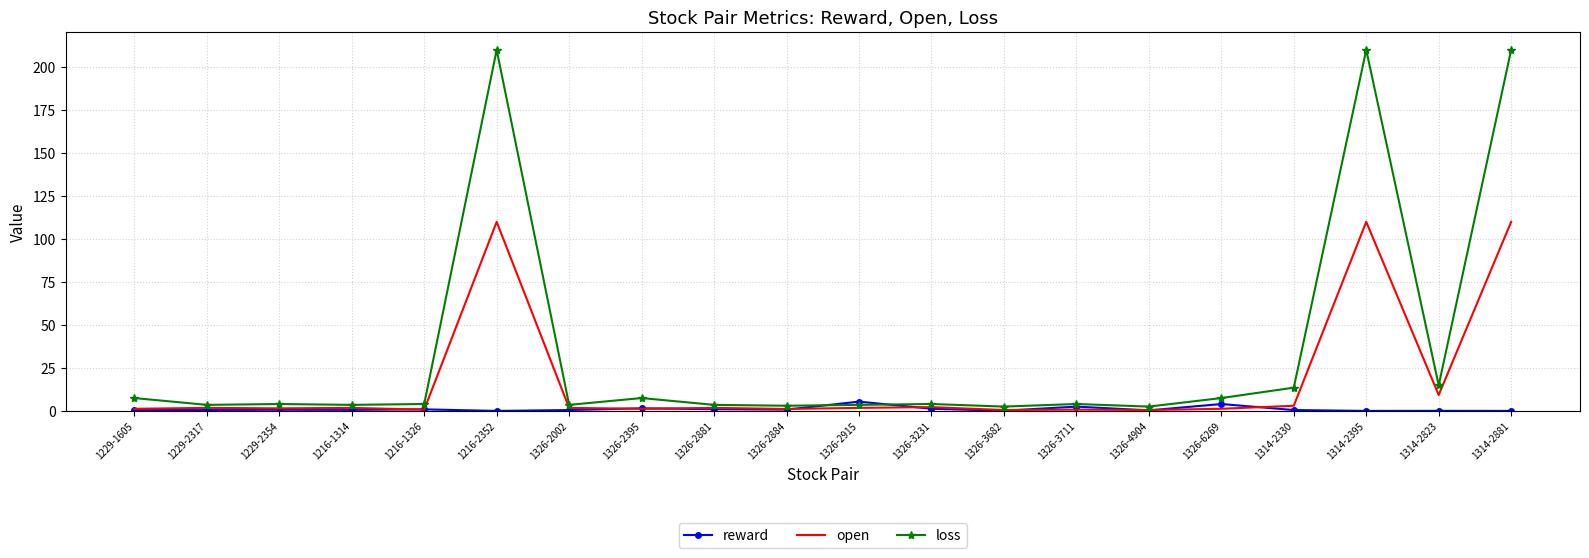

True or false: open has a value of 110.0 at 1314-2395.

True